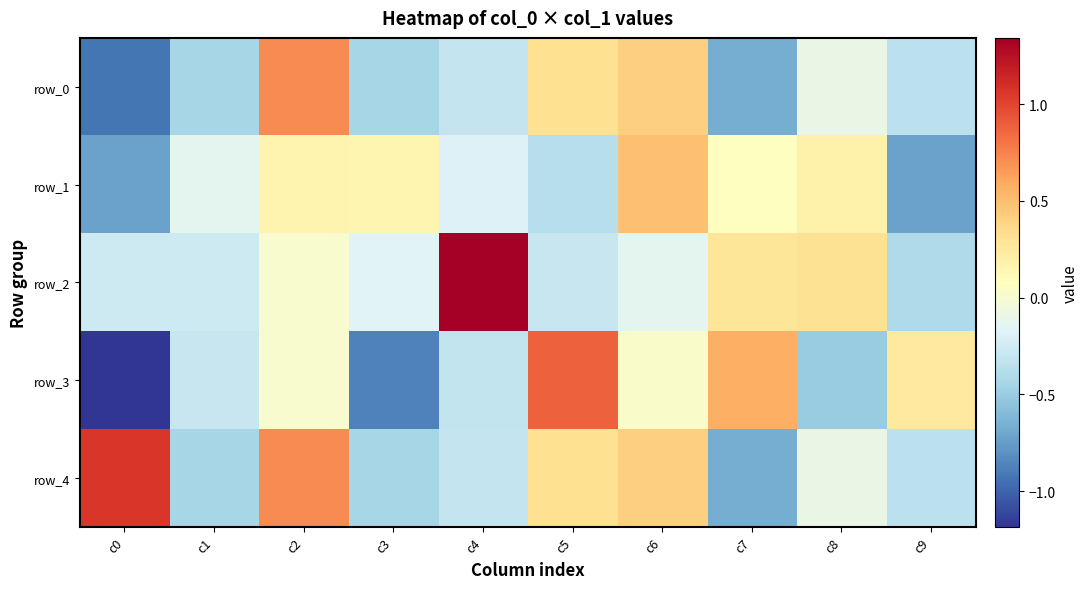

How many values in the row_3 series are below 0?

5